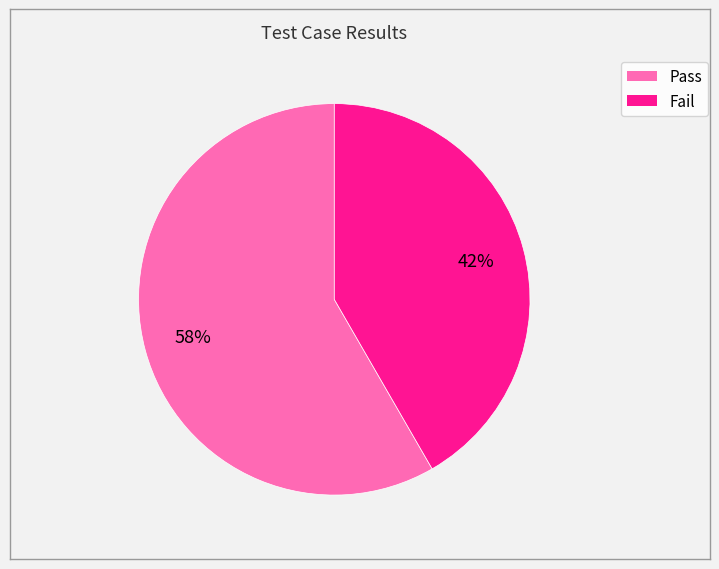

Which category accounts for the majority?

Pass